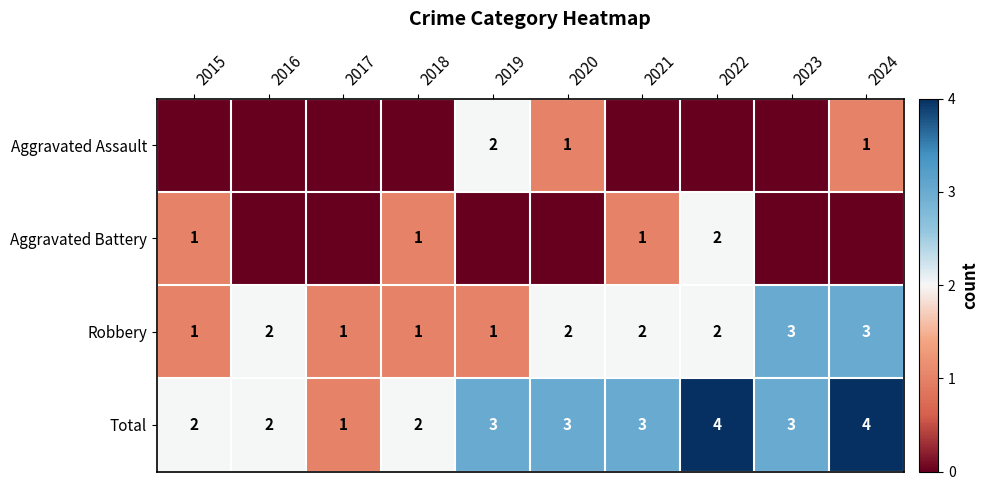

What is the highest value of the Robbery series?

3